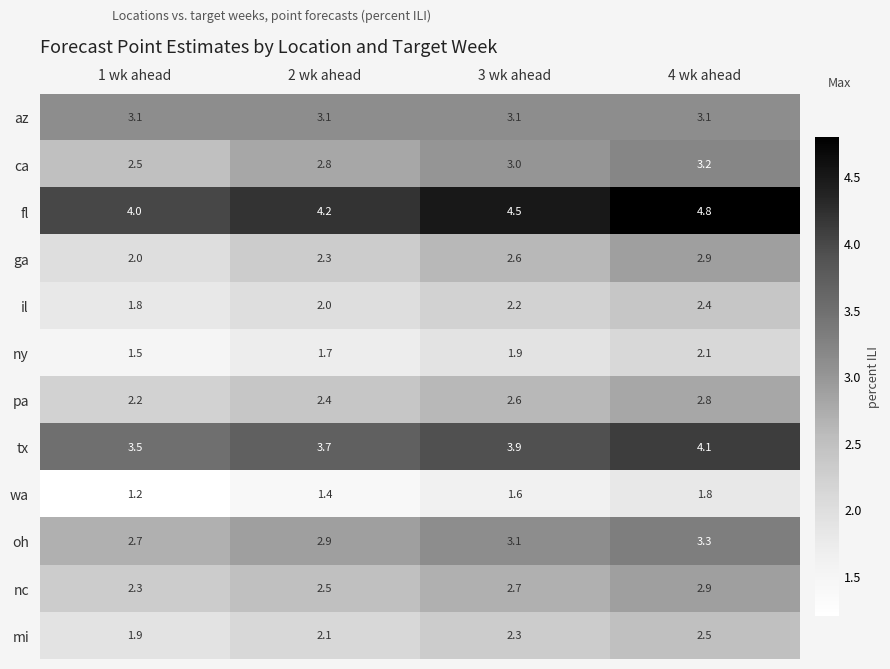

What is the average value of the oh series?

3.0